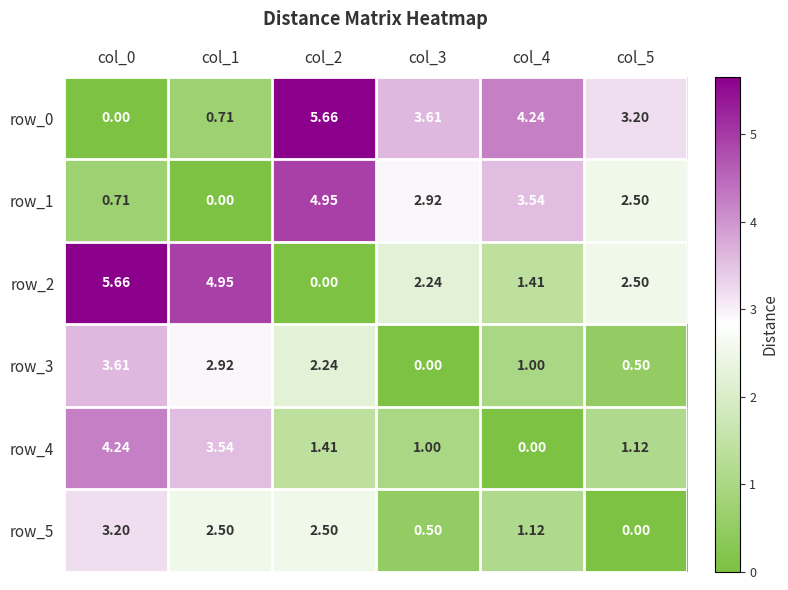

Is the value of row_3 at col_4 greater than the value of row_2 at col_5?

No